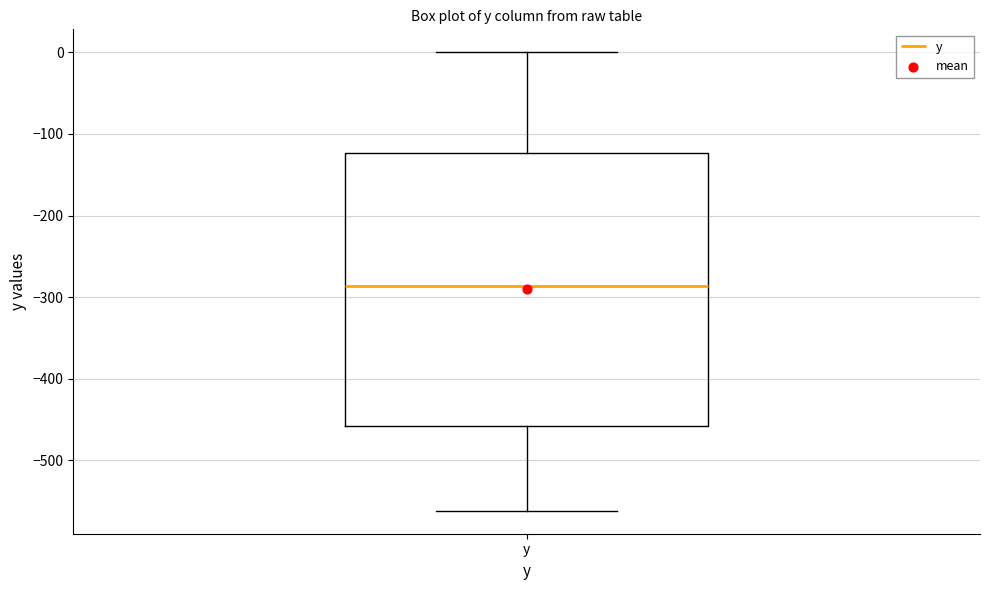

Where does the upper whisker of the box for y end on the y-axis? The values are not printed on the chart, so give them approximately, as read against the axis.

0